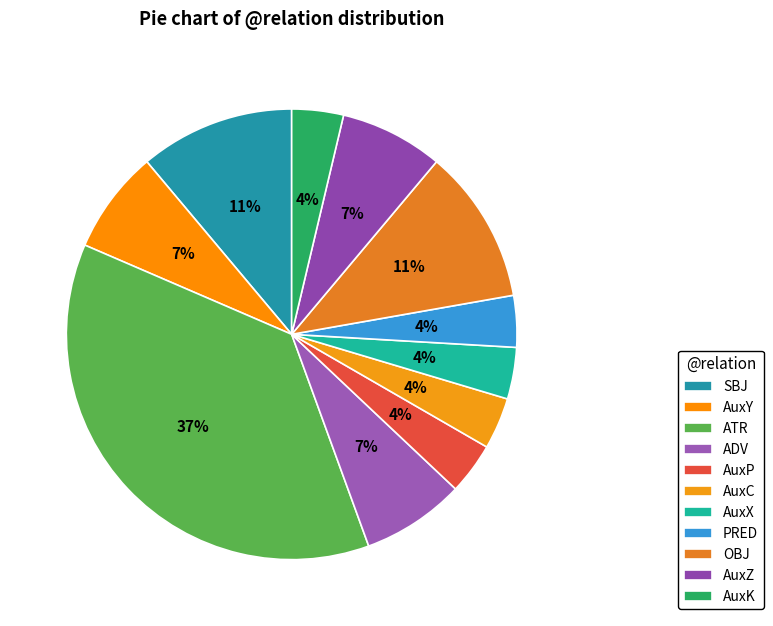

The ADV slice represents 1% of the pie. True or false?

False